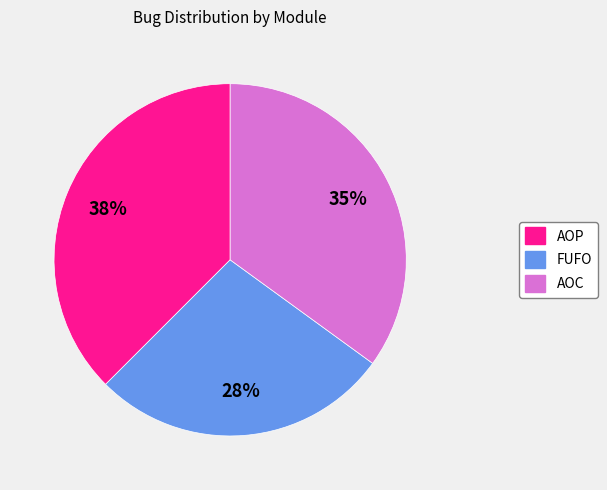

What is the largest slice in the pie chart?

AOP